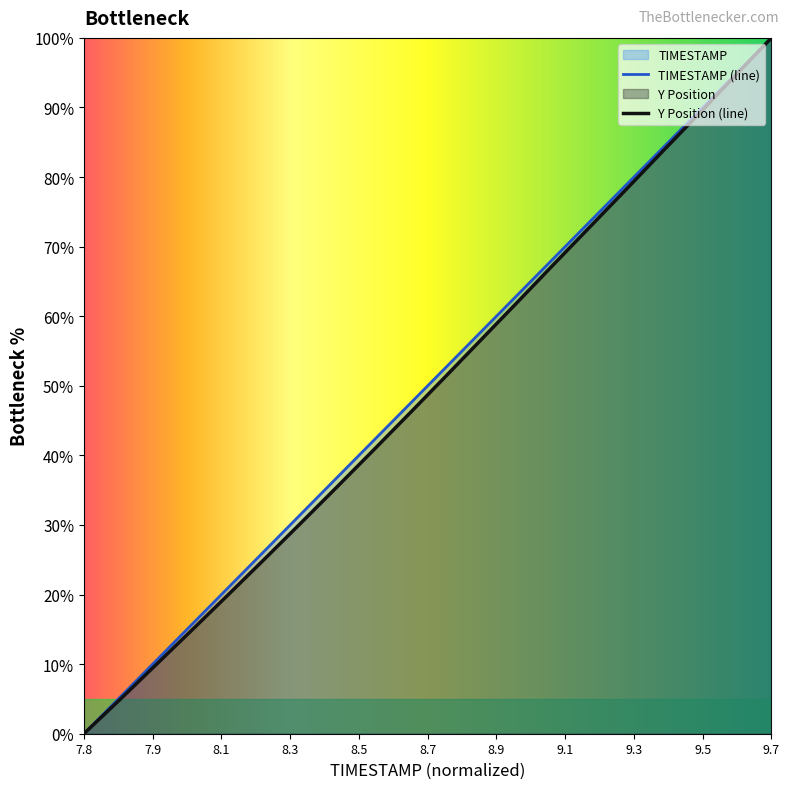

Reading right to left, transcribe all the data shown in this chart.

TIMESTAMP: 100.0	94.7	89.5	84.2	78.9	73.7	68.4	63.2	57.9	52.6	47.4	42.1	36.8	31.6	26.3	21.1	15.8	10.5	5.3	0.0
Y: 100.0	94.6	89.1	83.7	78.3	72.9	67.5	62.1	56.7	51.4	46.0	40.7	35.5	30.3	25.1	20.0	15.0	10.0	4.9	0.0